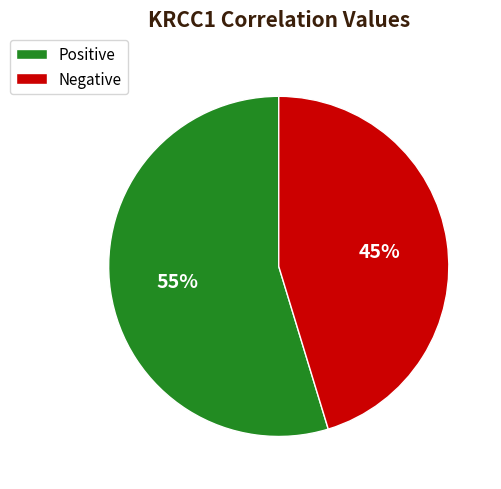

True or false: Negative accounts for 31% of the total.

False